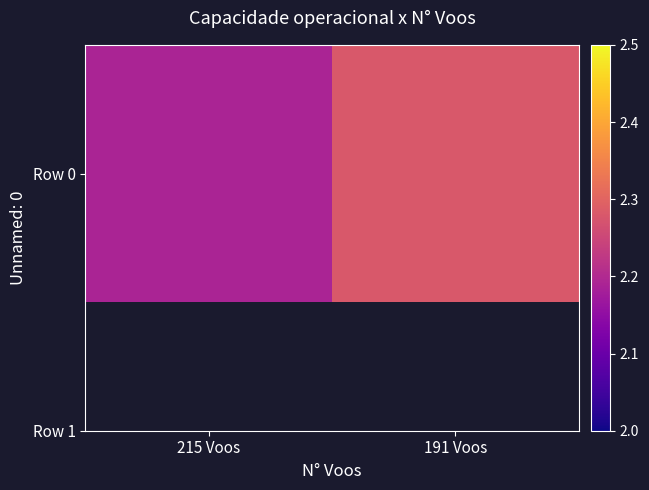

Count the number of data series in this chart.

1